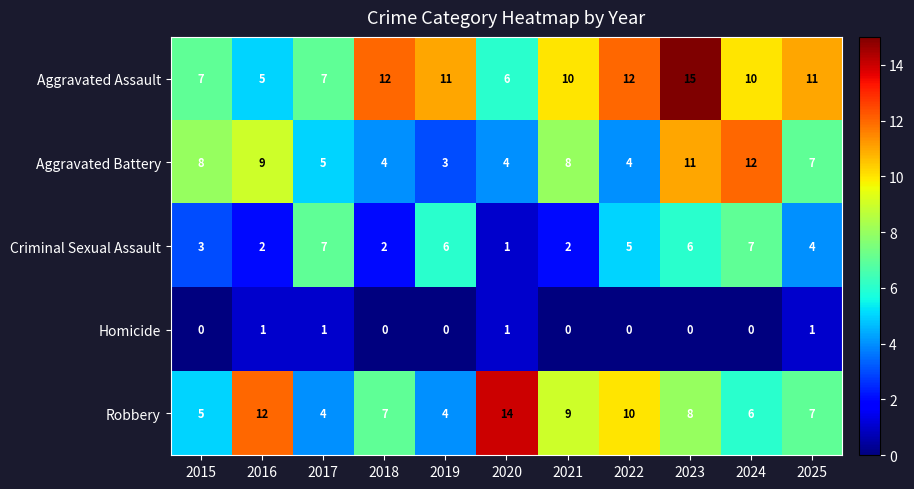

What is the total value across all series at 2021?

29